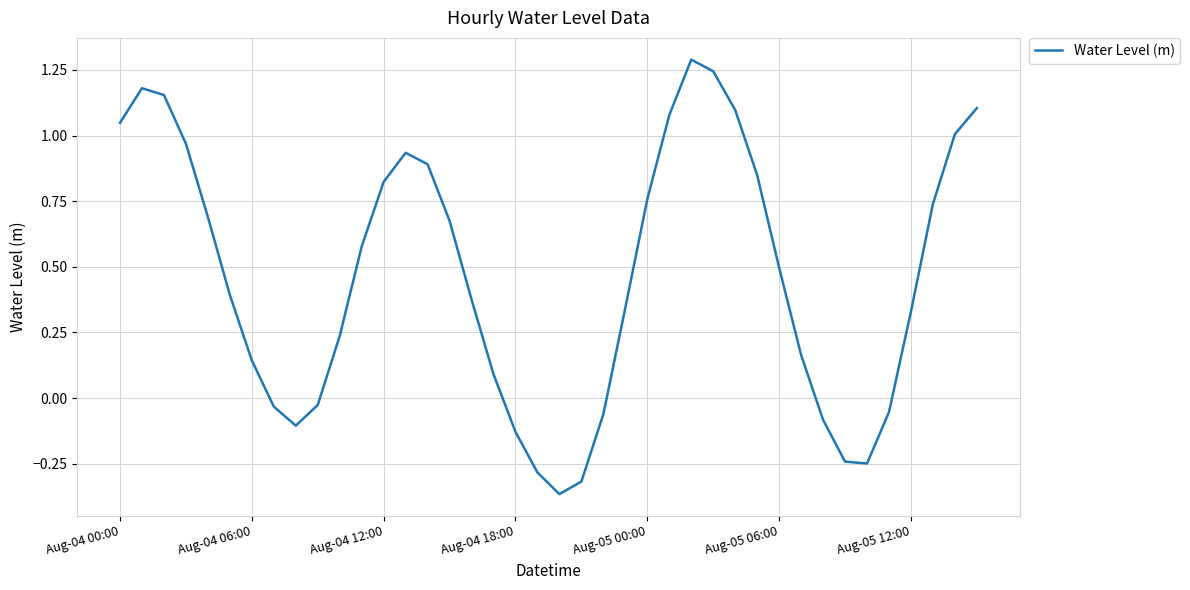

What is the difference between the maximum and minimum values?

1.7